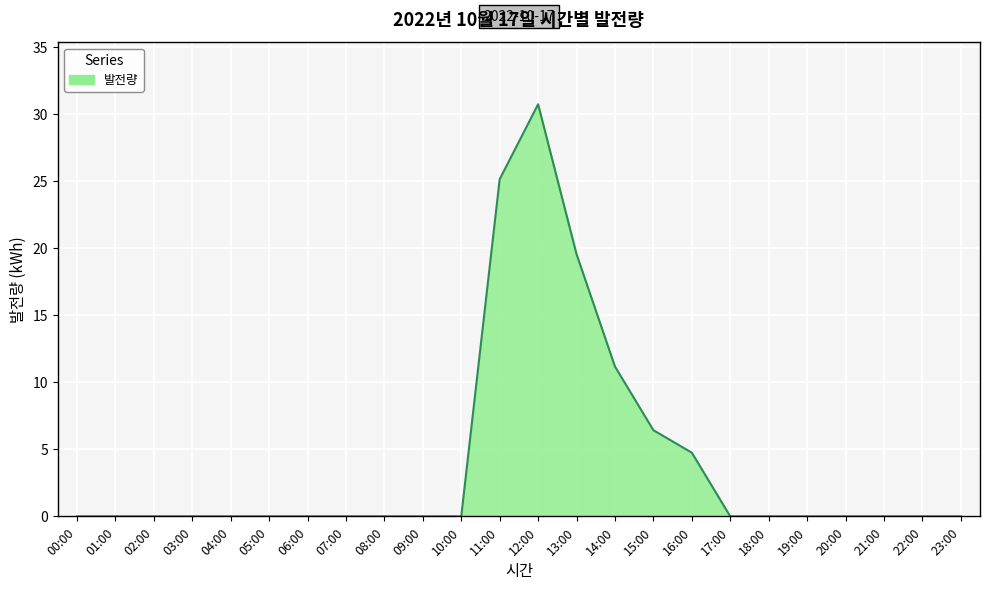

What is the difference between the maximum and minimum values?

30.7